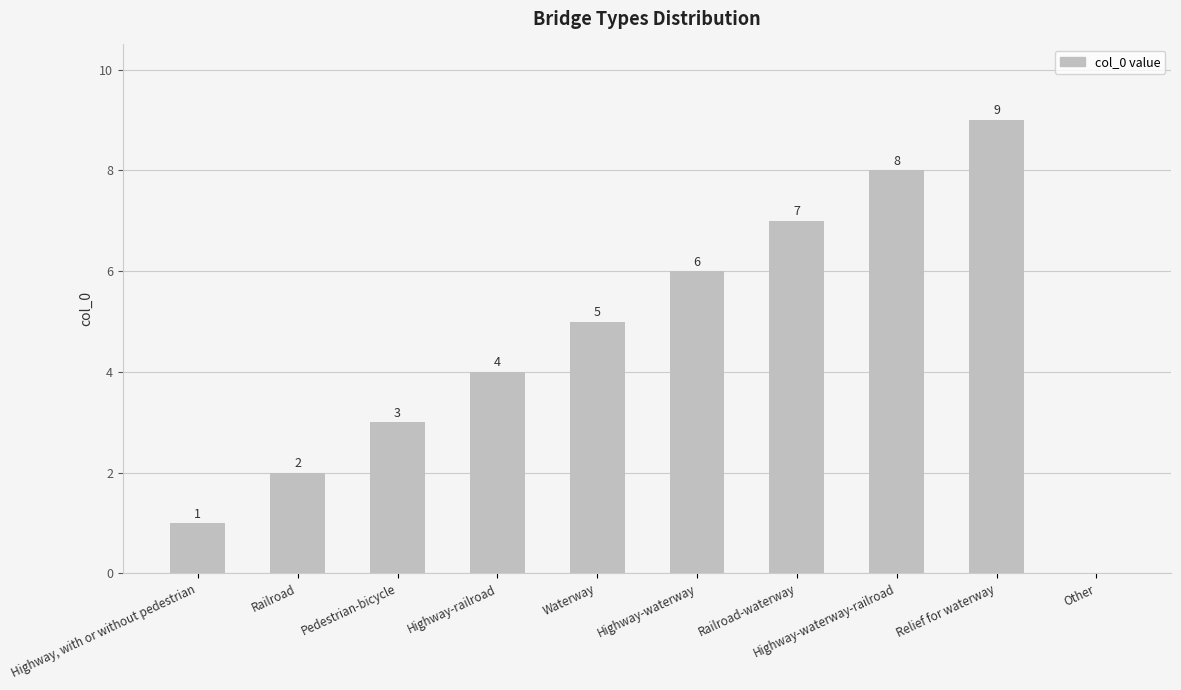

Does the chart contain stacked bars?

No